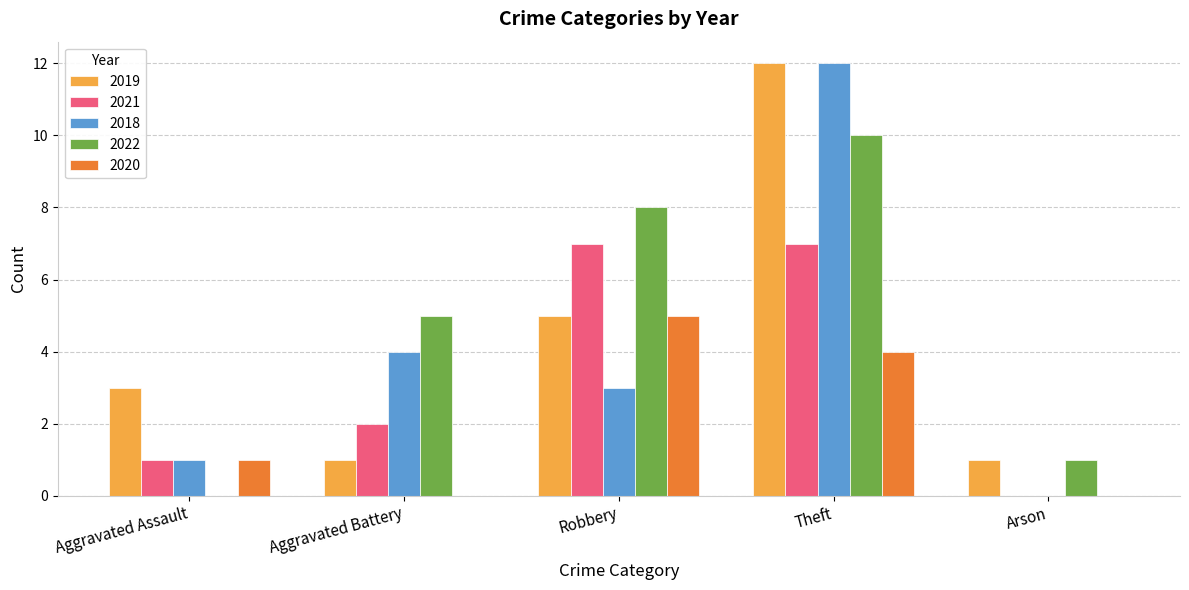

What is the total value across all series at Robbery?

28